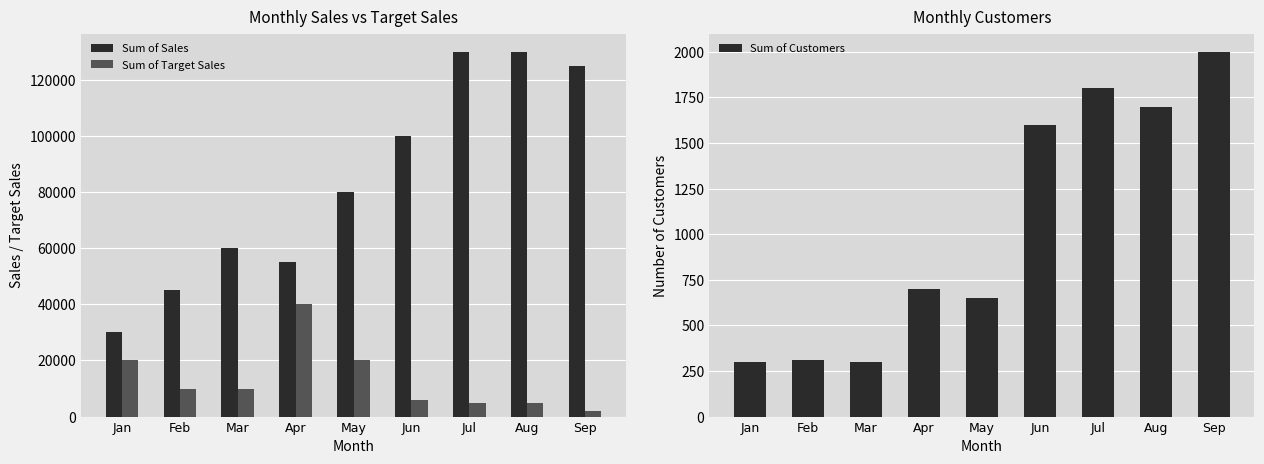

At Feb, list the series in order from smallest to largest.

Sum of Customers, Sum of Target Sales, Sum of Sales